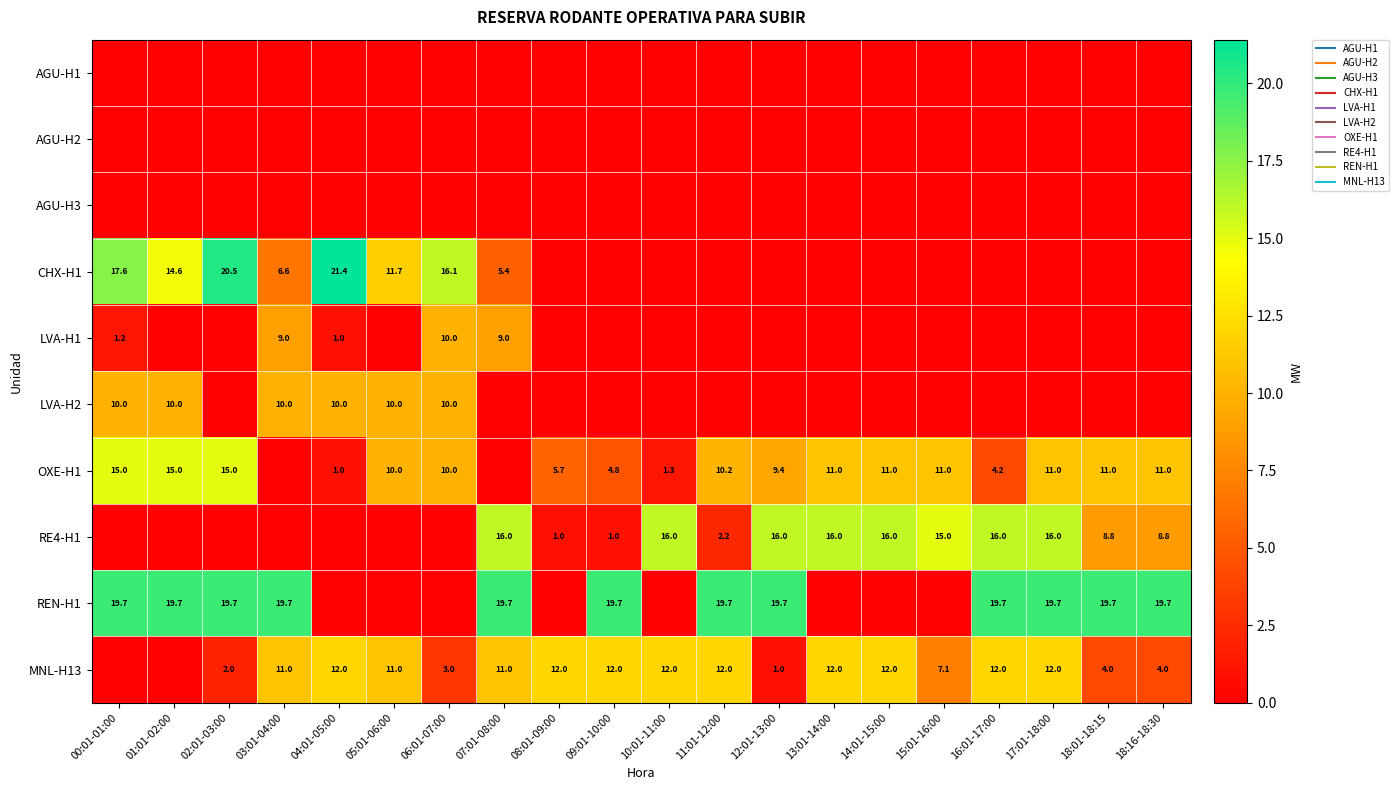

What is the difference between the highest and lowest values at 06:01-07:00?

16.1